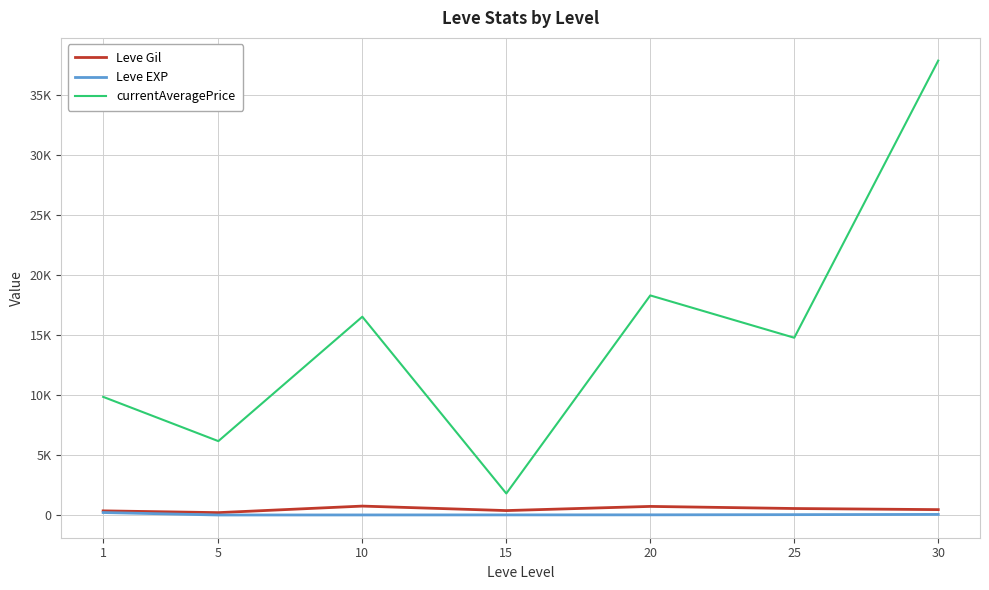

What is the lowest value of the currentAveragePrice series?

1795.6